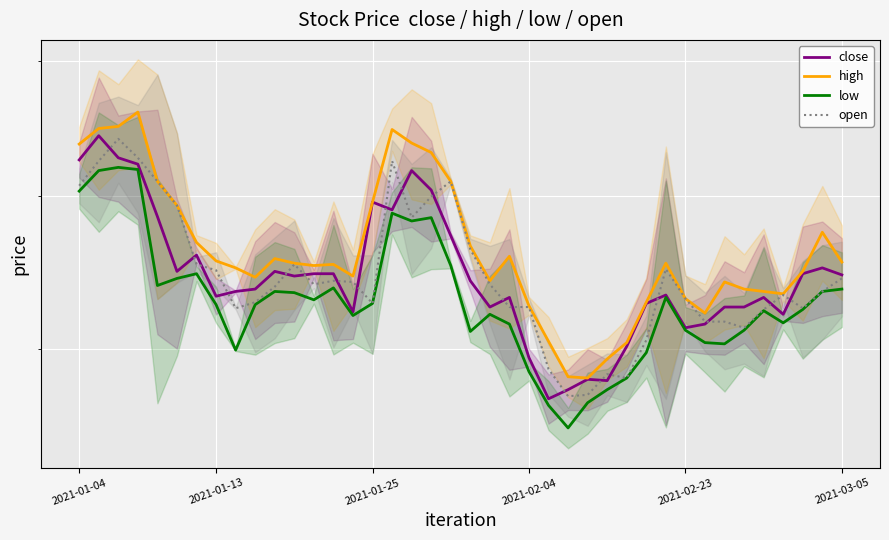

What are all the series names shown in the legend?

close, high, low, open